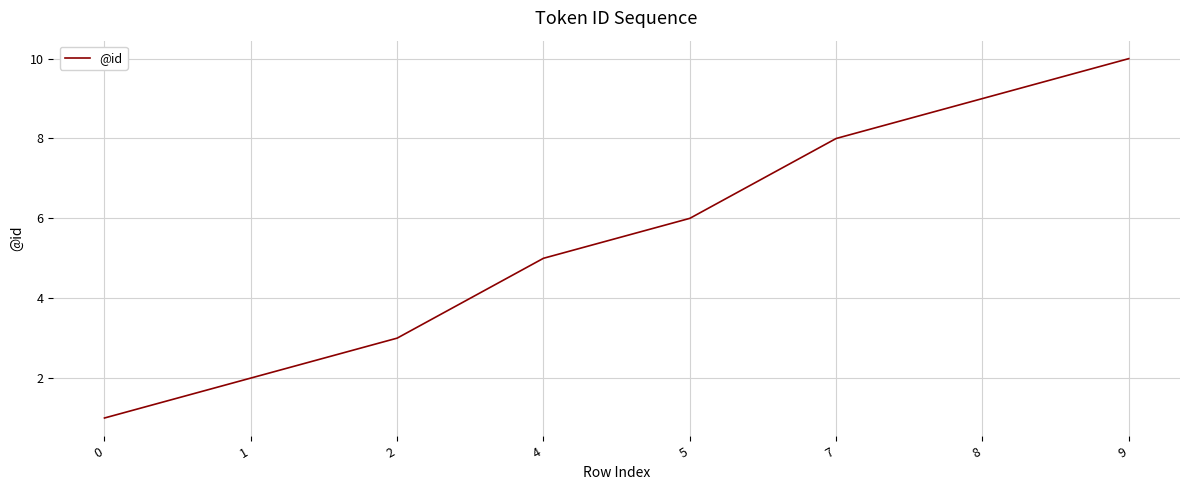

What is the sum of the values at 2 and 8?

12